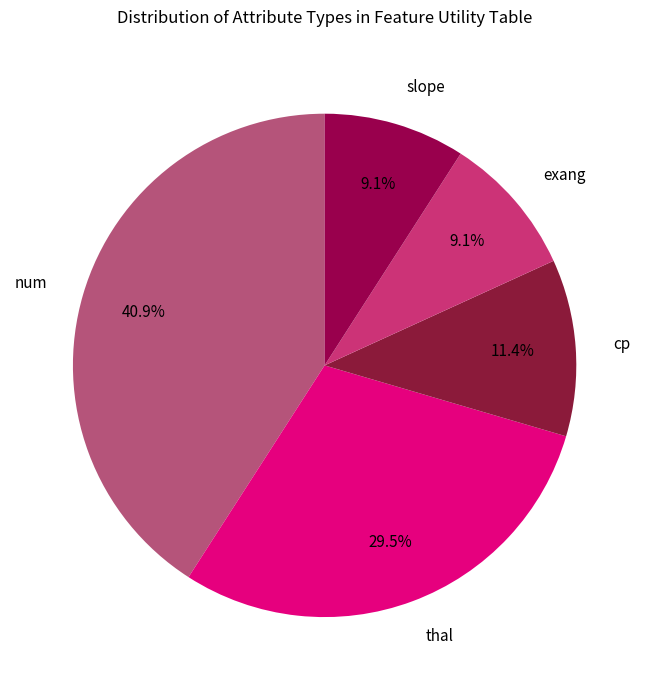

Which slice is the largest?

num